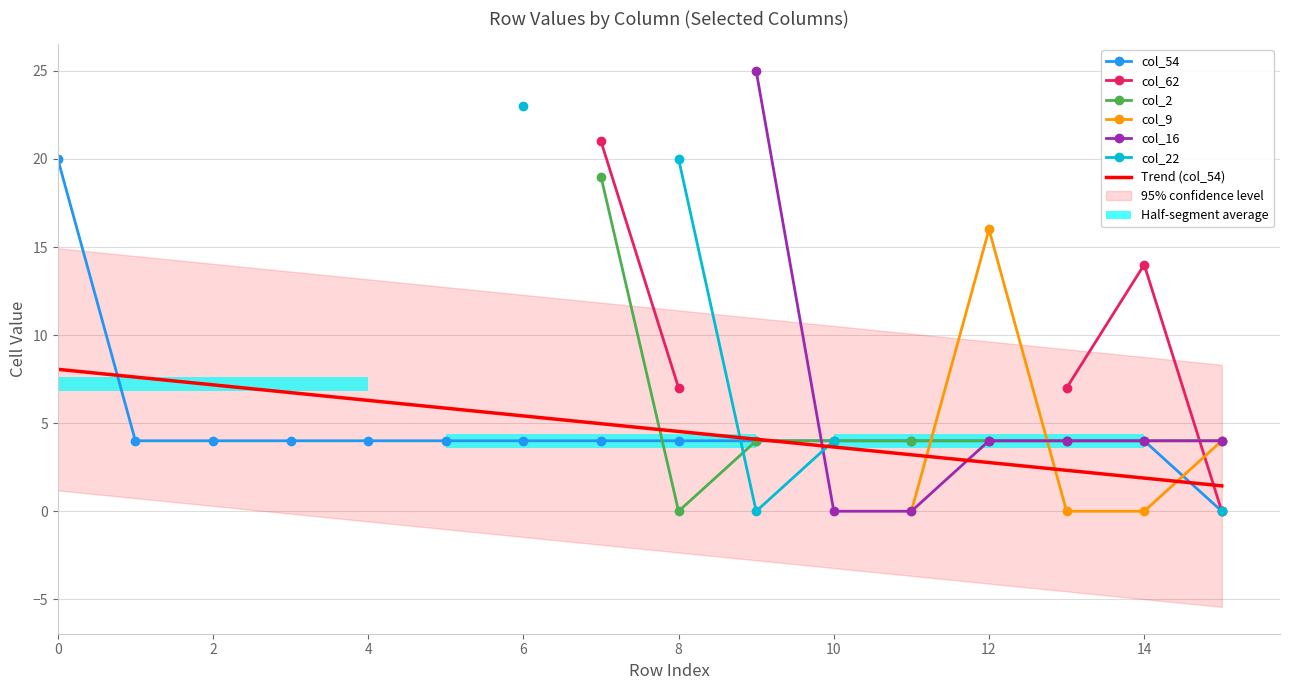

How many groups of bars are there?

16